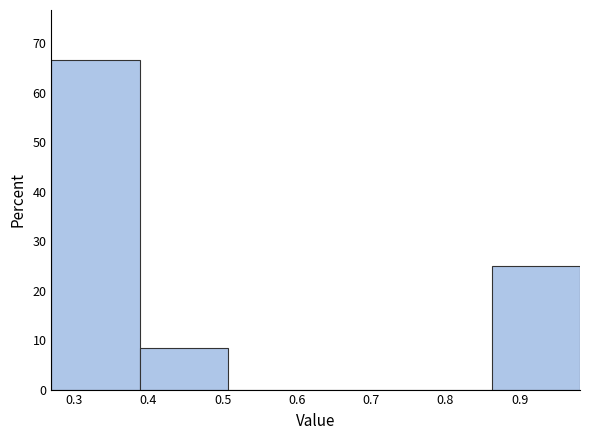

What is the height of the bar covering 0.86 to 0.98 on the x-axis? Neither the bar edges nor the heights are printed on the chart, so give them approximately, as read against the axes.

25